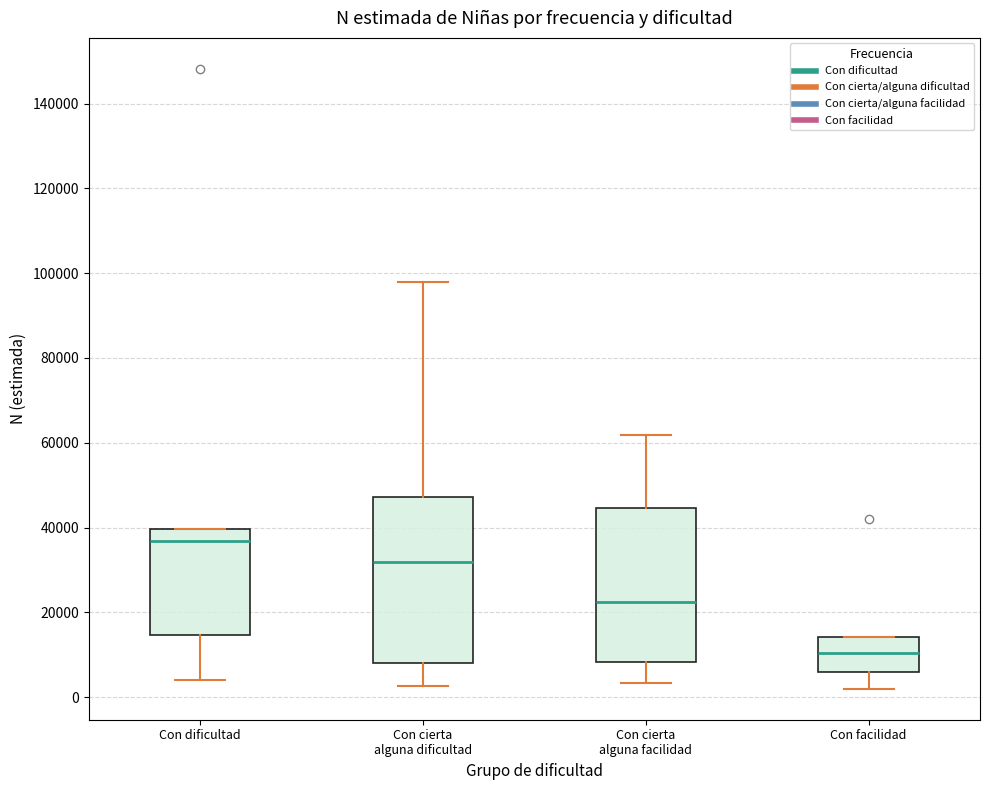

Comparing the boxes themselves (not the whiskers), which one is the tallest?

Con cierta alguna dificultad